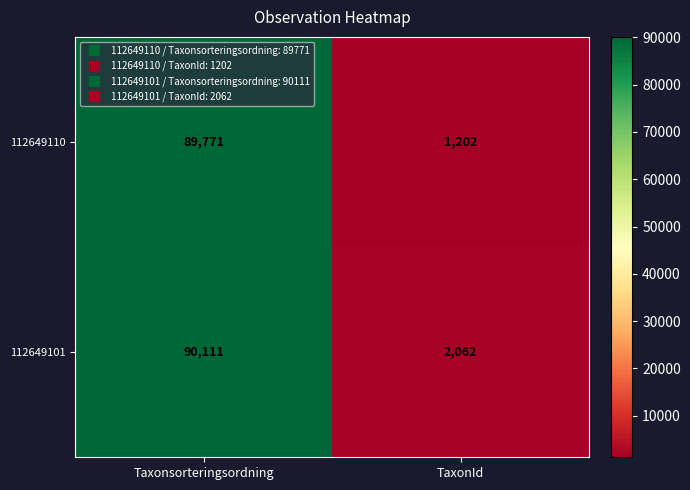

Rank the series by their maximum value, from highest to lowest.

112649101, 112649110